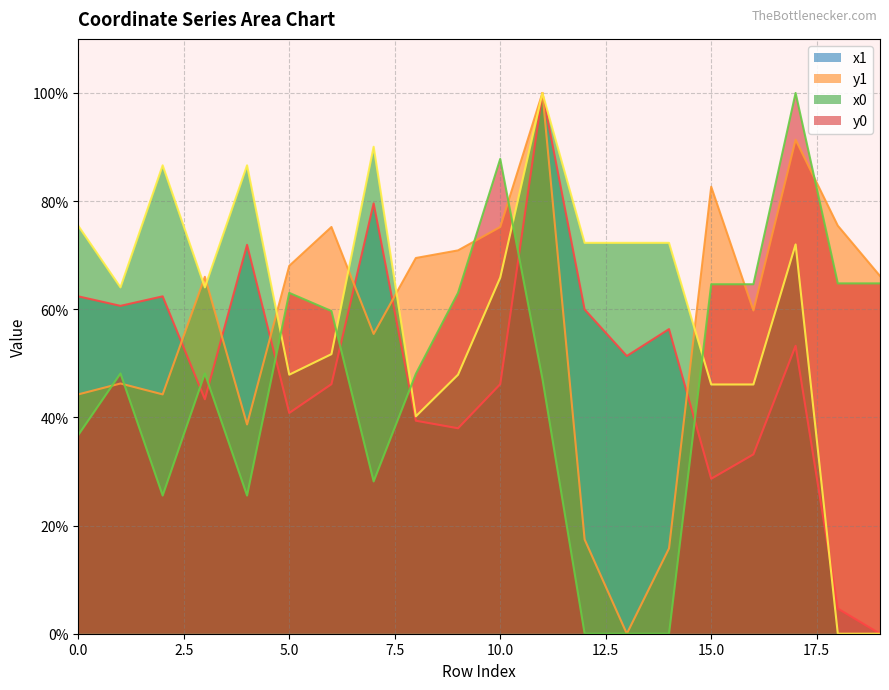

Reading left to right, list all the values displayed in this chart.

x1: 0=62.4	1=60.6	2=62.4	3=43.4	4=71.9	5=40.8	6=46.1	7=79.6	8=39.4	9=38.0	10=46.1	11=100.0	12=60.0	13=51.4	14=56.3	15=28.7	16=33.2	17=53.2	18=4.7	19=0.0
y1: 0=44.3	1=46.3	2=44.3	3=66.0	4=38.7	5=68.0	6=75.2	7=55.4	8=69.5	9=70.9	10=75.2	11=100.0	12=17.4	13=0.0	14=15.8	15=82.7	16=59.8	17=91.4	18=75.5	19=66.2
x0: 0=75.4	1=64.0	2=86.6	3=64.0	4=86.6	5=47.9	6=51.7	7=90.1	8=40.2	9=47.9	10=65.9	11=100.0	12=72.3	13=72.3	14=72.3	15=46.1	16=46.1	17=72.0	18=0.0	19=0.0
y0: 0=36.7	1=48.1	2=25.5	3=48.1	4=25.5	5=63.0	6=59.7	7=28.2	8=48.1	9=63.0	10=87.8	11=47.1	12=0.0	13=0.0	14=0.0	15=64.6	16=64.6	17=100.0	18=64.8	19=64.8